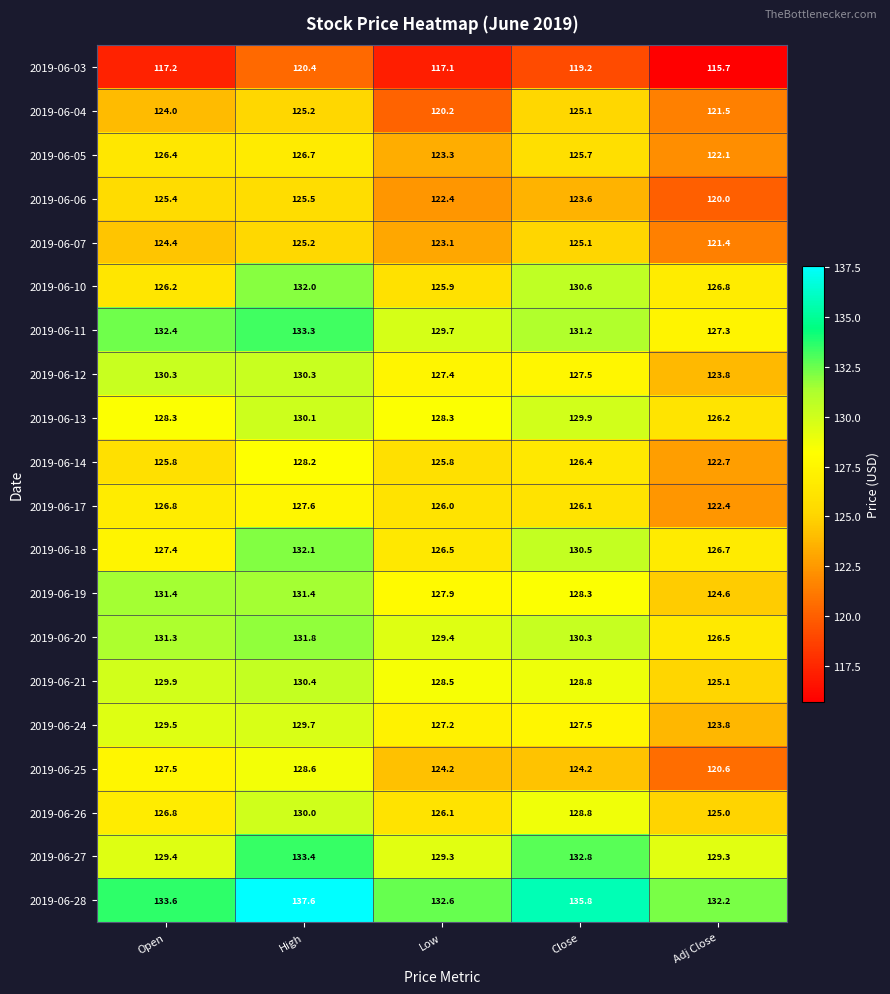

At which category is the sum across all series the highest?

High